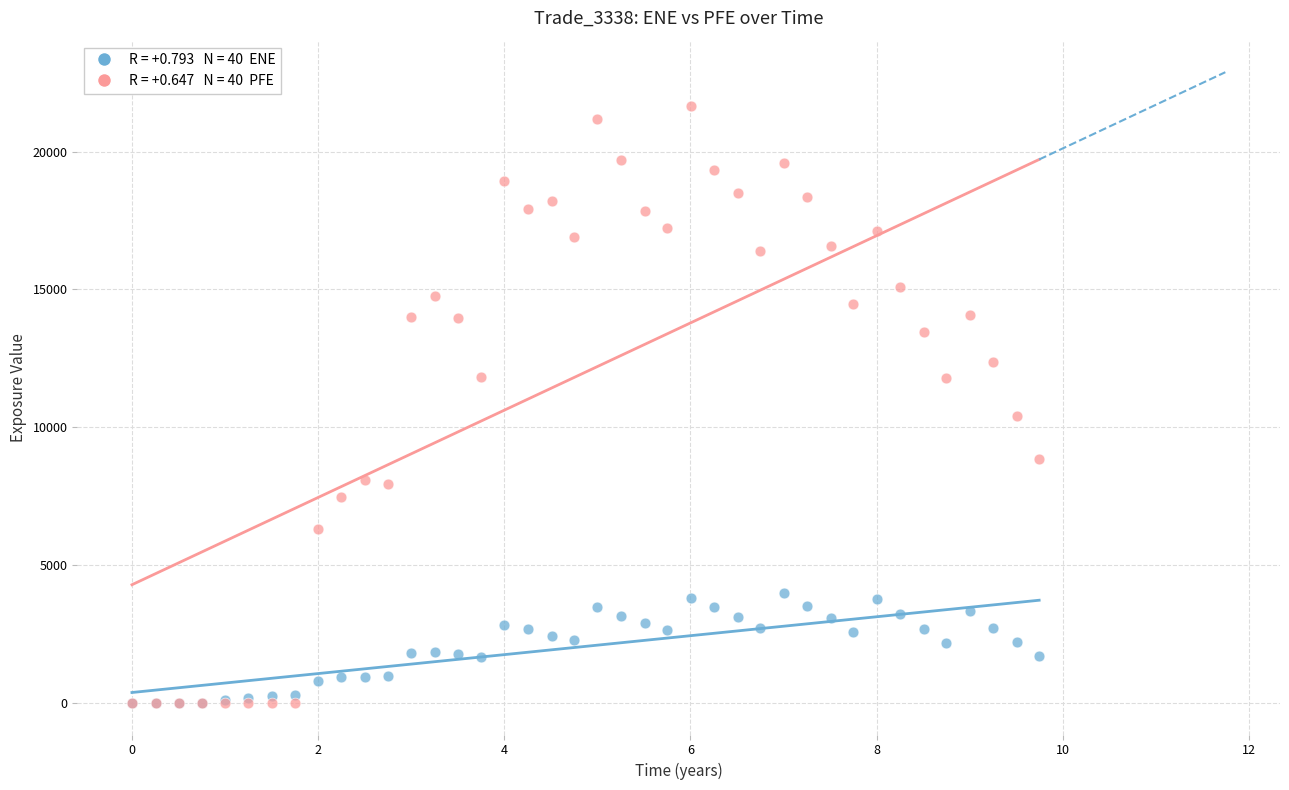

Across all series, what Y value is closest to 10832?

10417.8